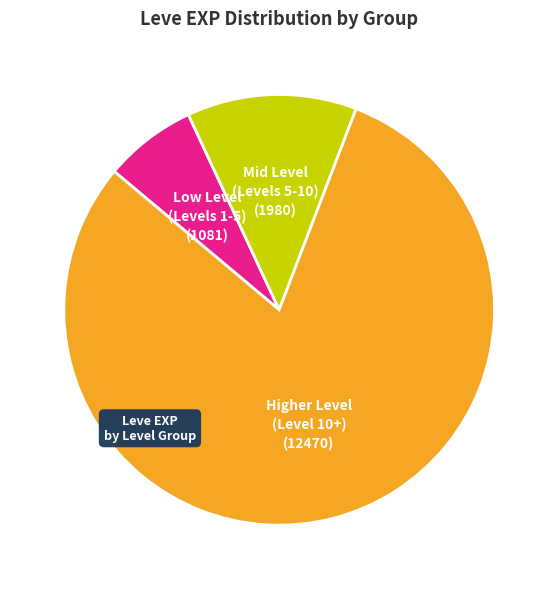

Is there any slice that represents more than half of the pie?

Yes